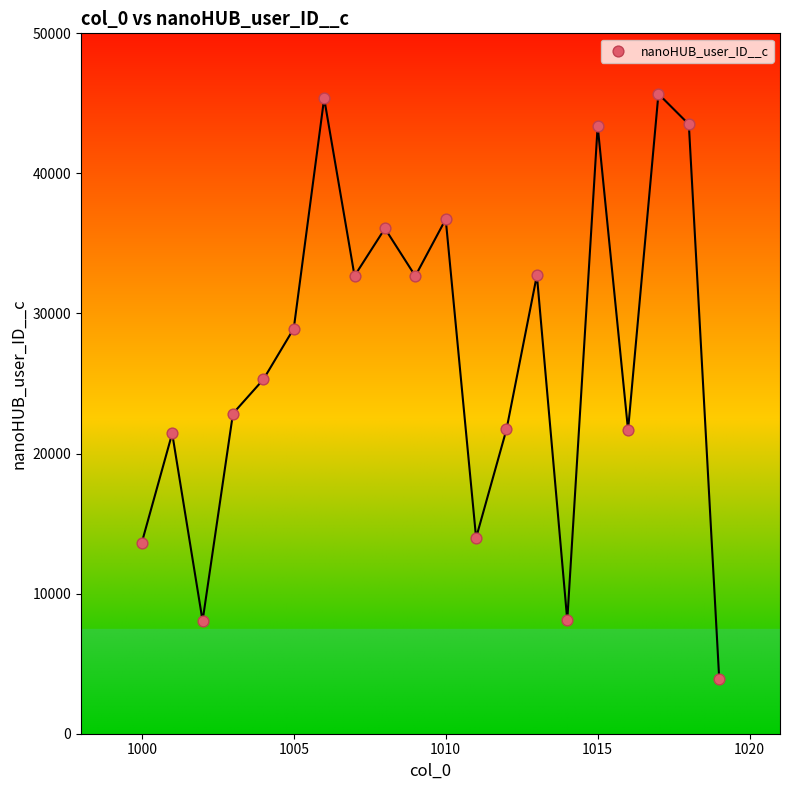

What is the range of X values (max minus min)?

19